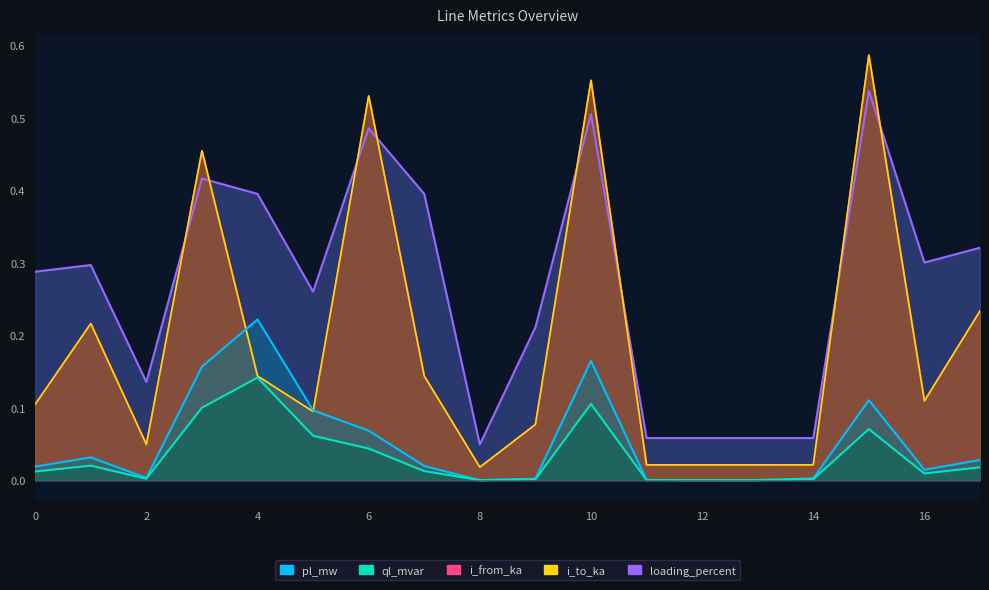

Which category has the lowest value in the i_to_ka series?

8